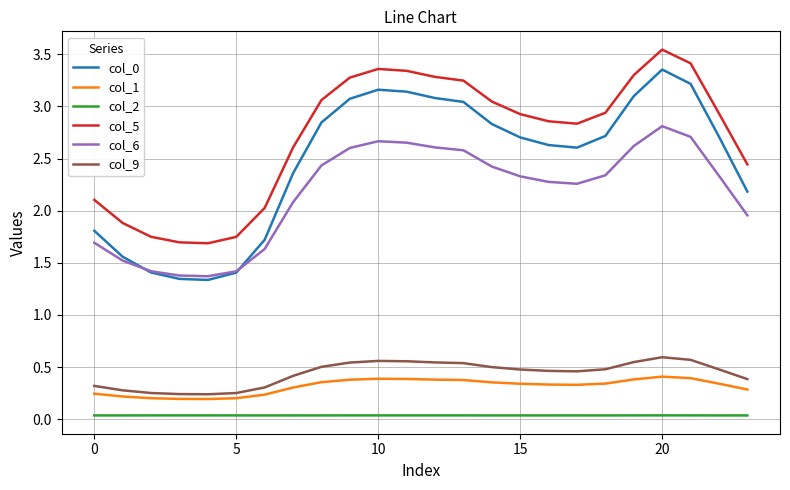

True or false: col_2 and col_0 intersect in this chart.

False